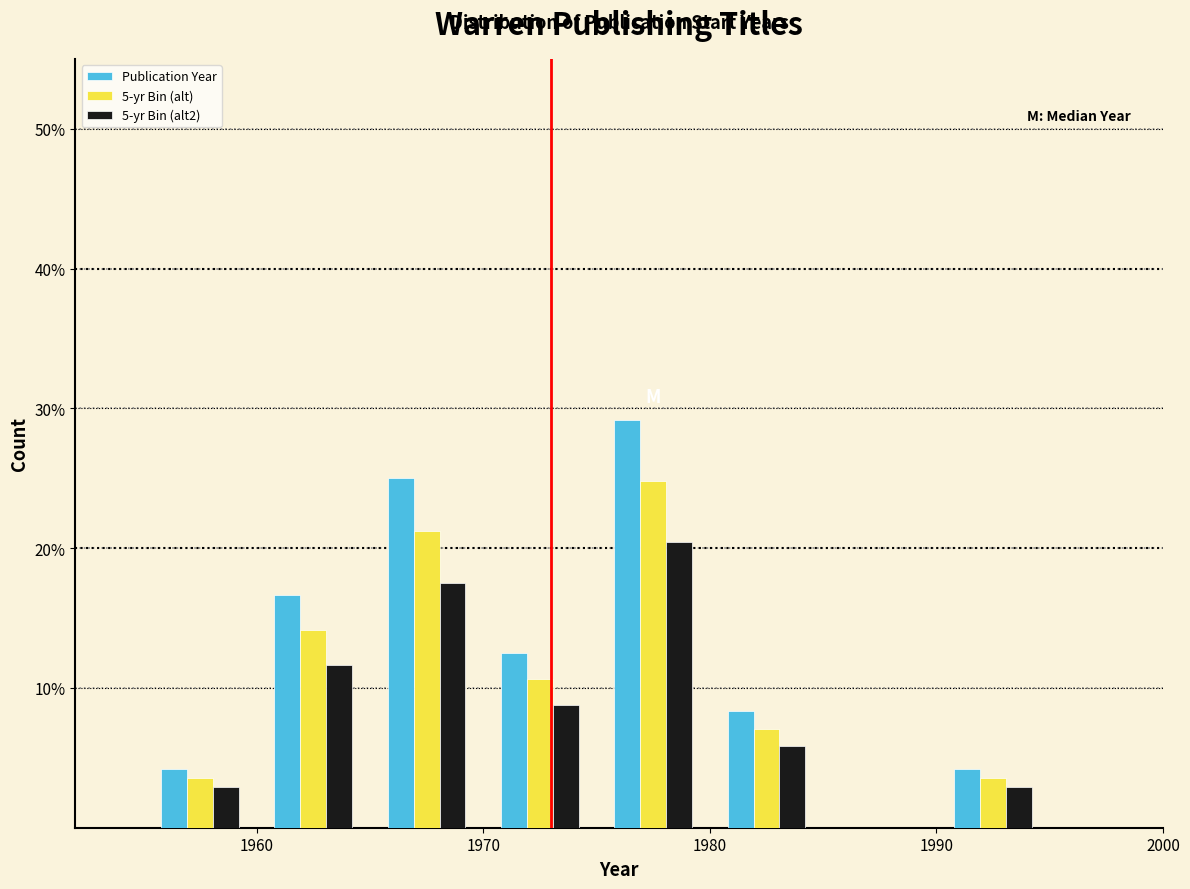

In the Publication Year series, which range on the x-axis has the tallest bar?

1975 to 1980